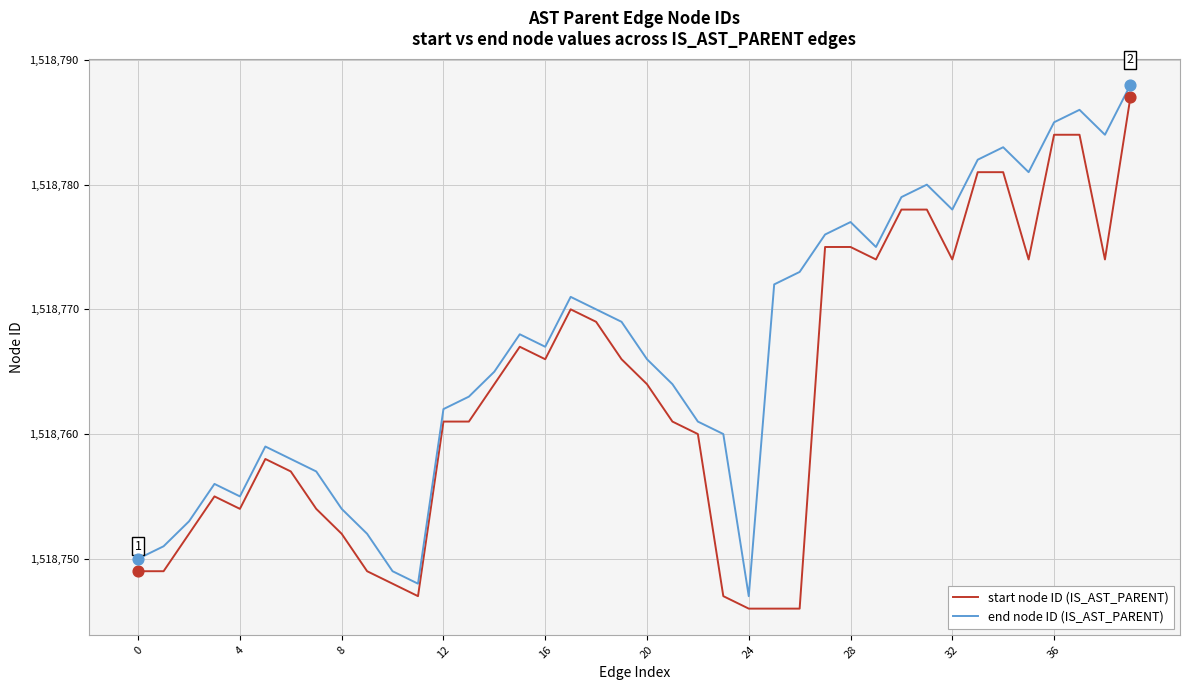

Rank the series by their average value, from highest to lowest.

end node ID (IS_AST_PARENT), start node ID (IS_AST_PARENT)